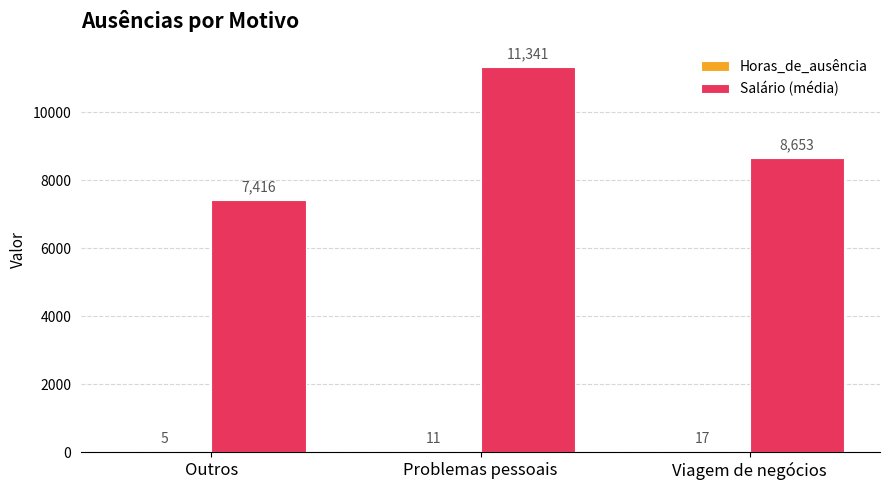

At which label does Salário (média) reach its peak?

Problemas pessoais